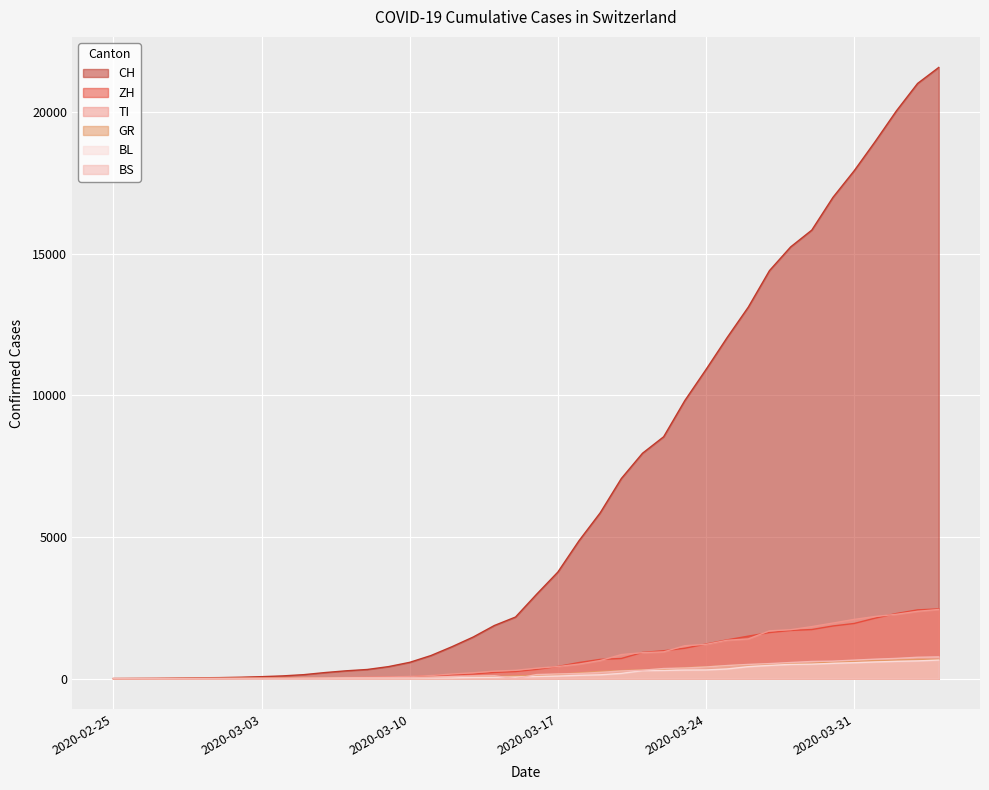

What is the label of the 23rd point from the right?

2020-03-13